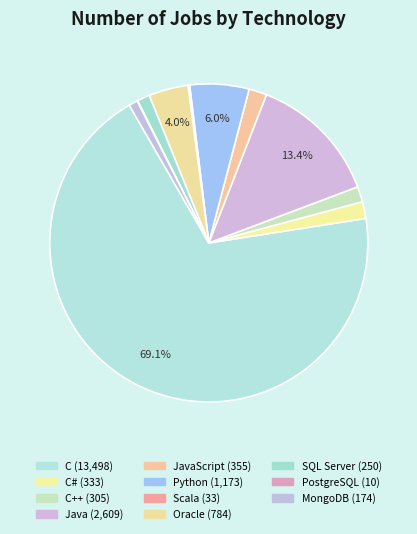

Which slice represents more than half of the pie?

C